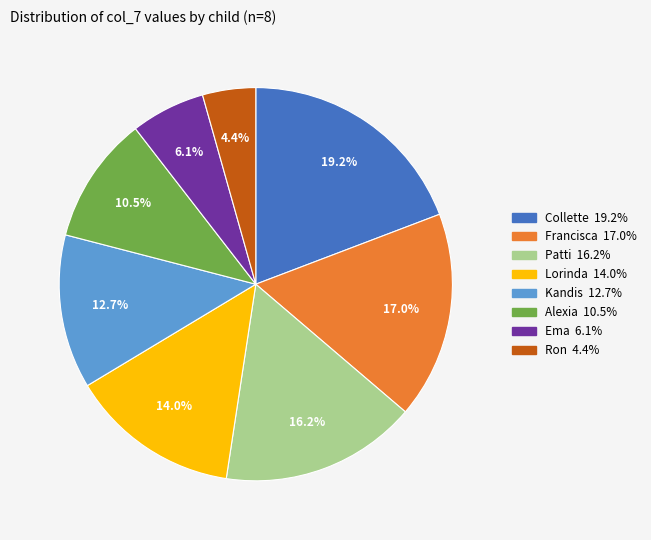

To the nearest percent, what is the difference between the Lorinda and Ron slice percentages?

10%